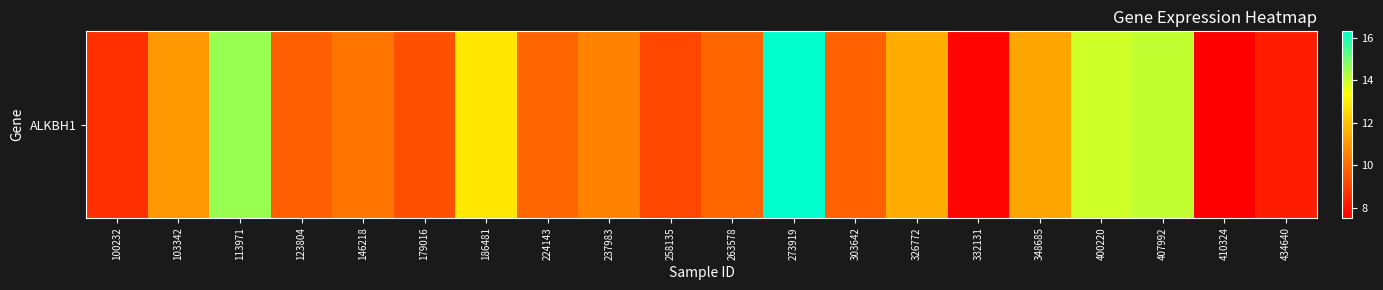

Reading left to right, list all the values displayed in this chart.

100232=8.6	103342=11.0	113971=14.6	123804=9.7	146218=10.2	179016=9.4	186481=12.8	224143=9.9	237983=10.5	258135=9.2	263578=9.9	273919=16.3	303642=9.8	326772=11.5	332131=7.6	348685=11.3	400220=13.9	407992=14.1	410324=7.5	434640=8.2